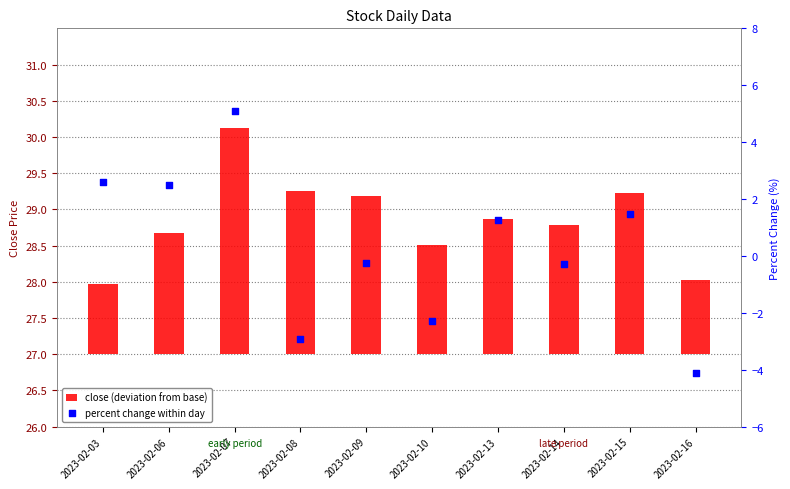

Which series has the largest Y range (max minus min)?

percent change within day